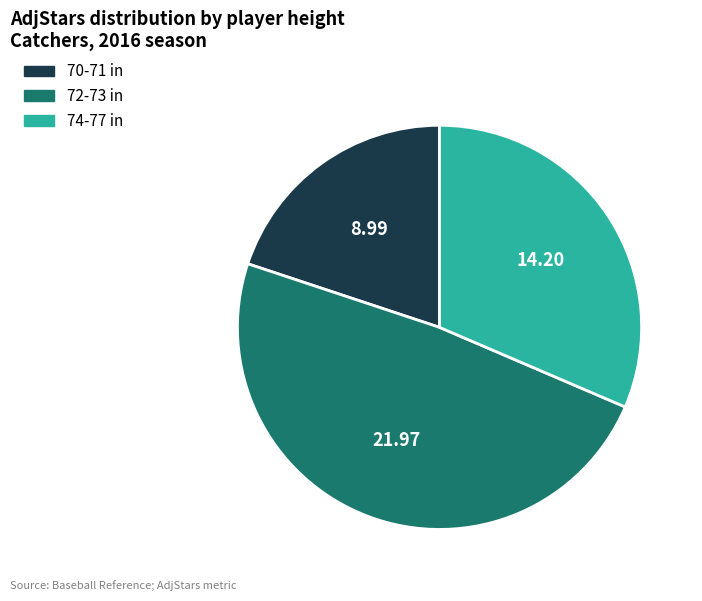

Count the number of slices in the pie.

3